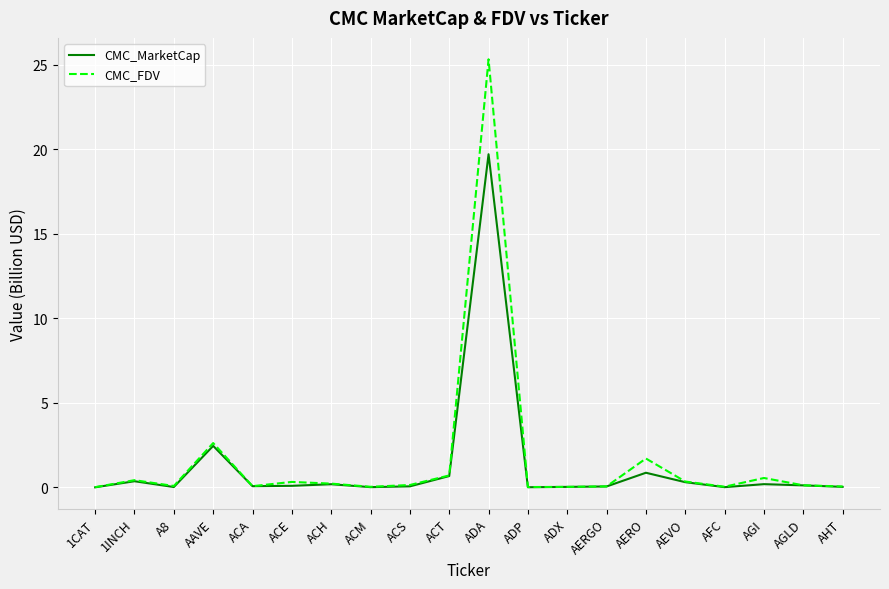

What position from the right is ADA?

10